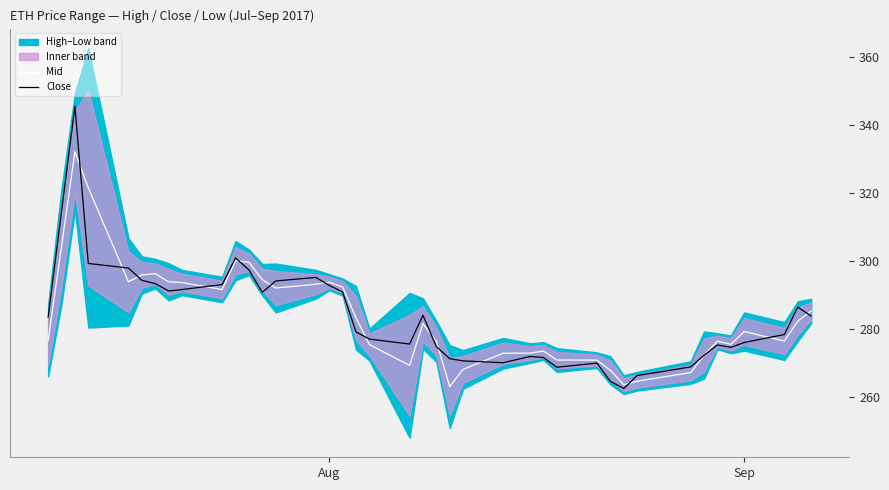

What is the highest value of the Close series?

345.6